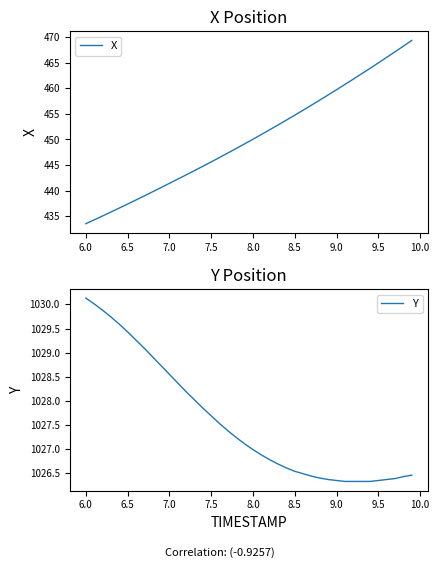

What is the maximum value for X?

469.4